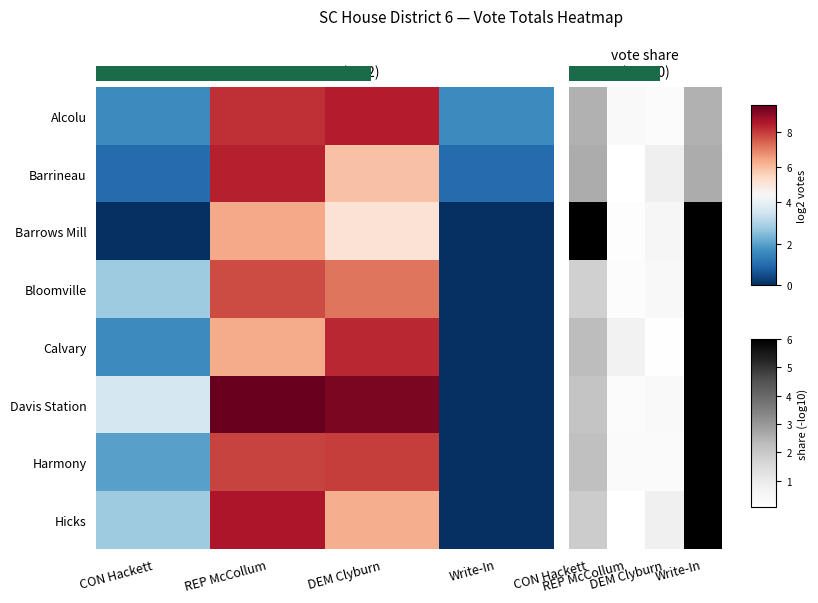

Which label corresponds to the largest value in the chart?

CON Hackett